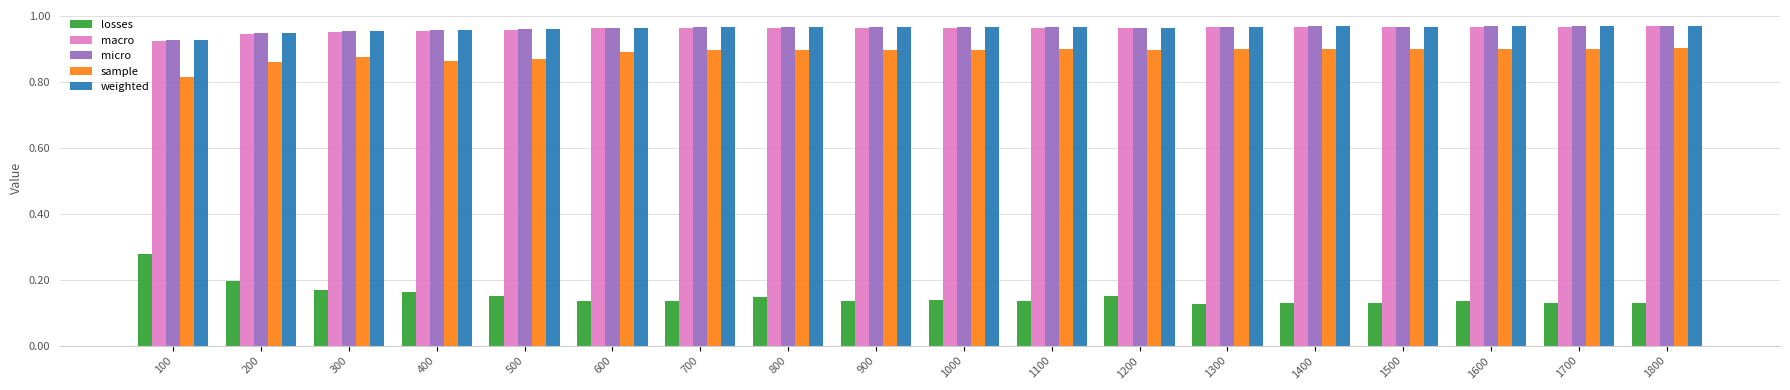

How many bars are there in total?

90